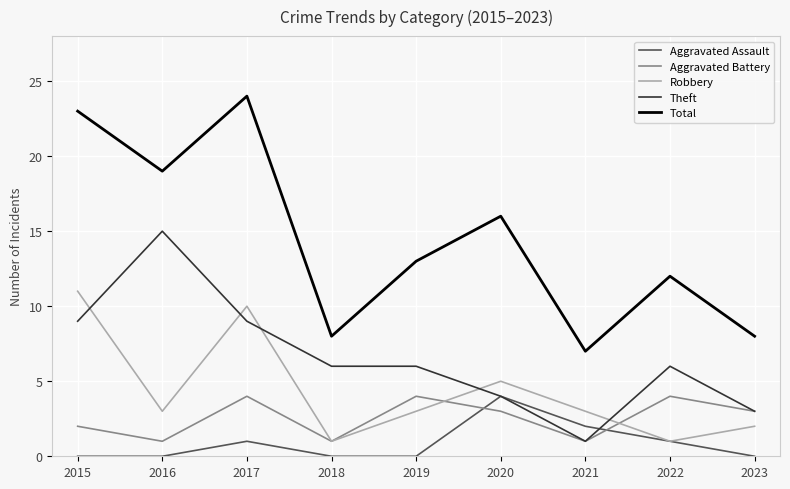

Where does the Robbery series first go above 3?

2015